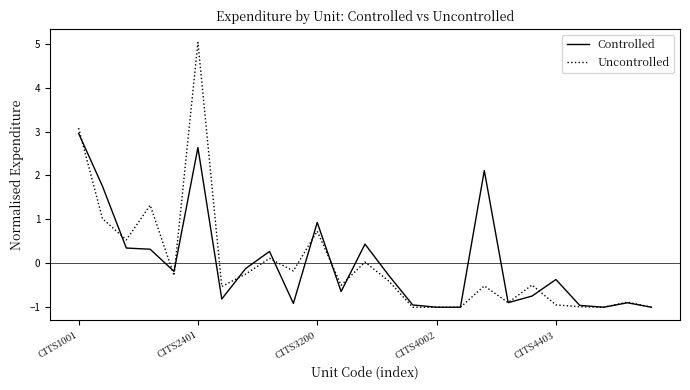

What is the maximum value shown in the chart?

5.0